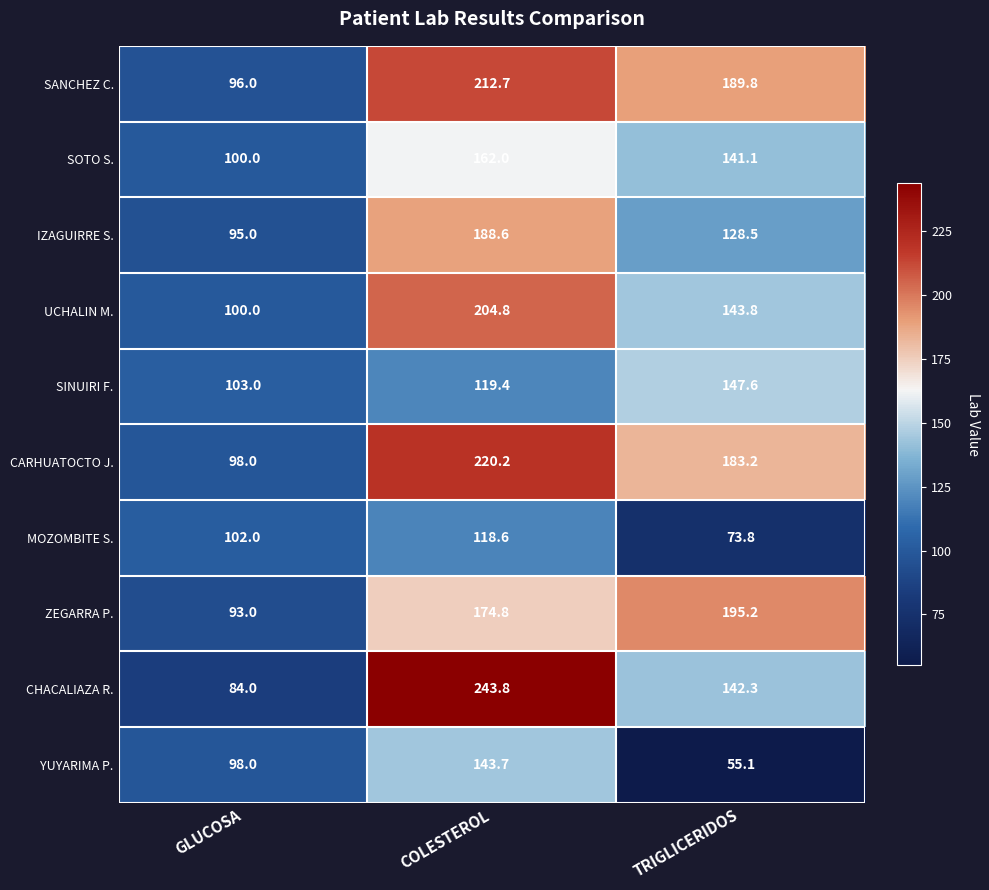

The value of SINUIRI F. at GLUCOSA is 149.5. True or false?

False